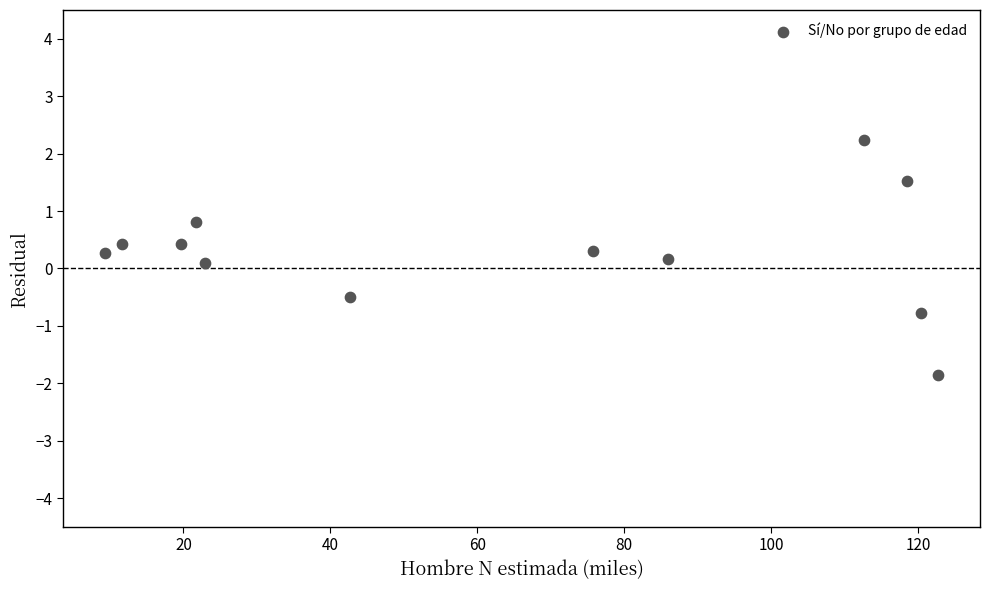

What is the range of X values (max minus min)?

113.5